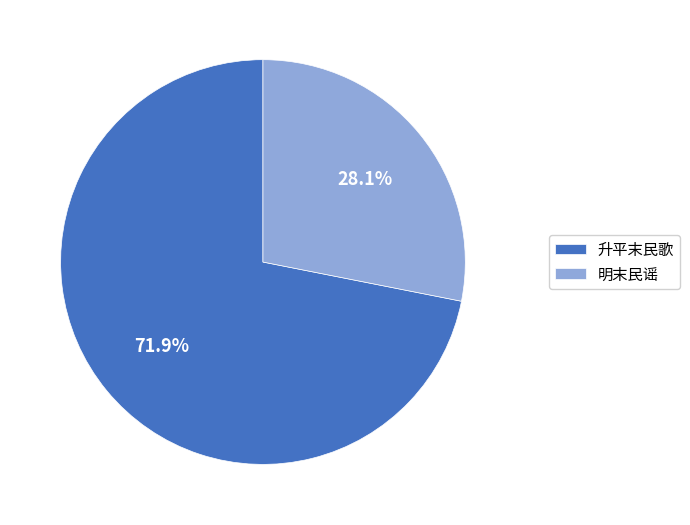

What is the smallest slice in the pie chart?

明末民谣